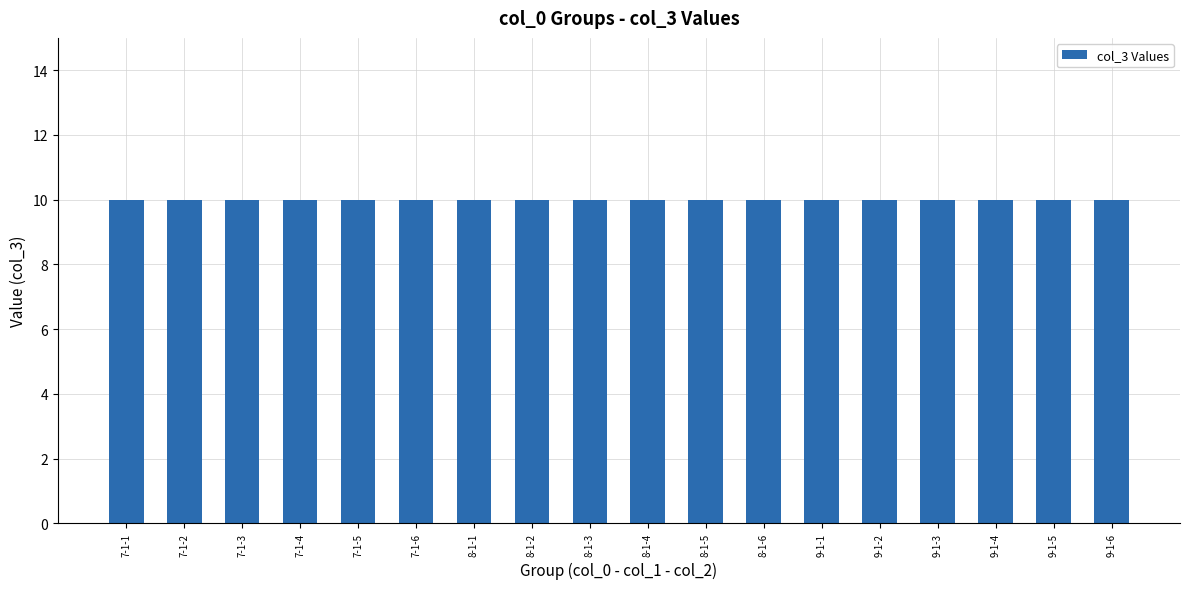

At which category is the sum across all series the highest?

7-1-1